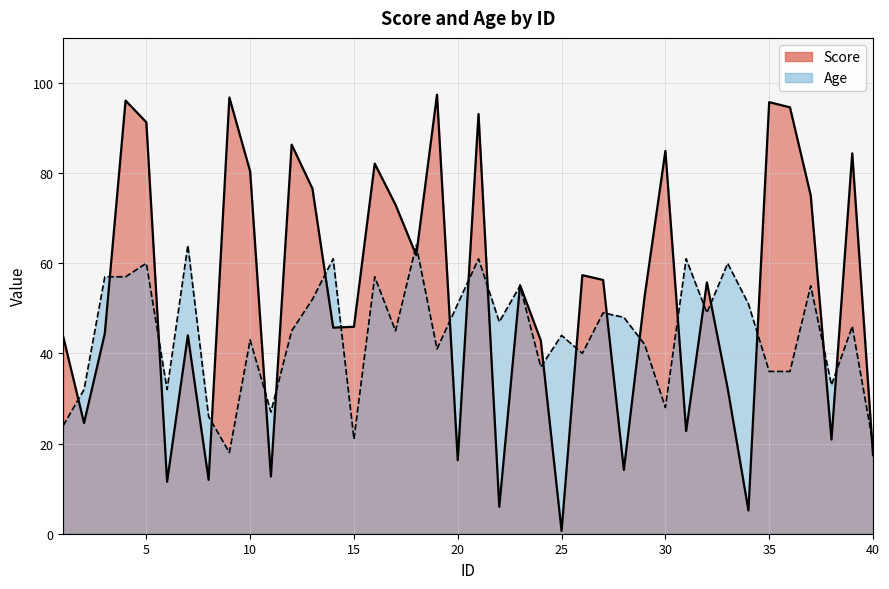

What is the value of the Score point at the 5th from the left?

91.3